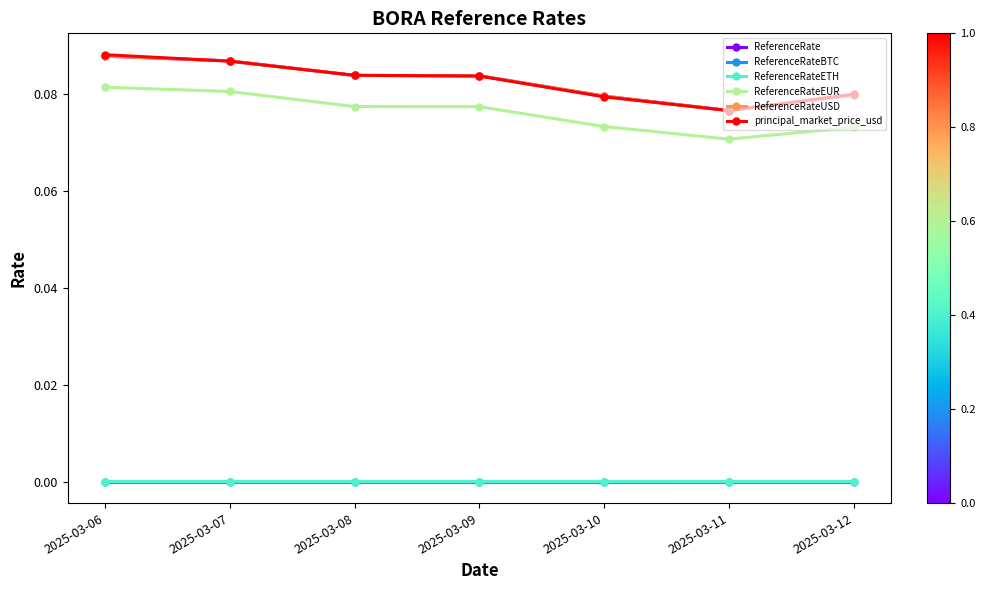

Between 2025-03-06 and 2025-03-08, which series saw the biggest shift?

principal_market_price_usd